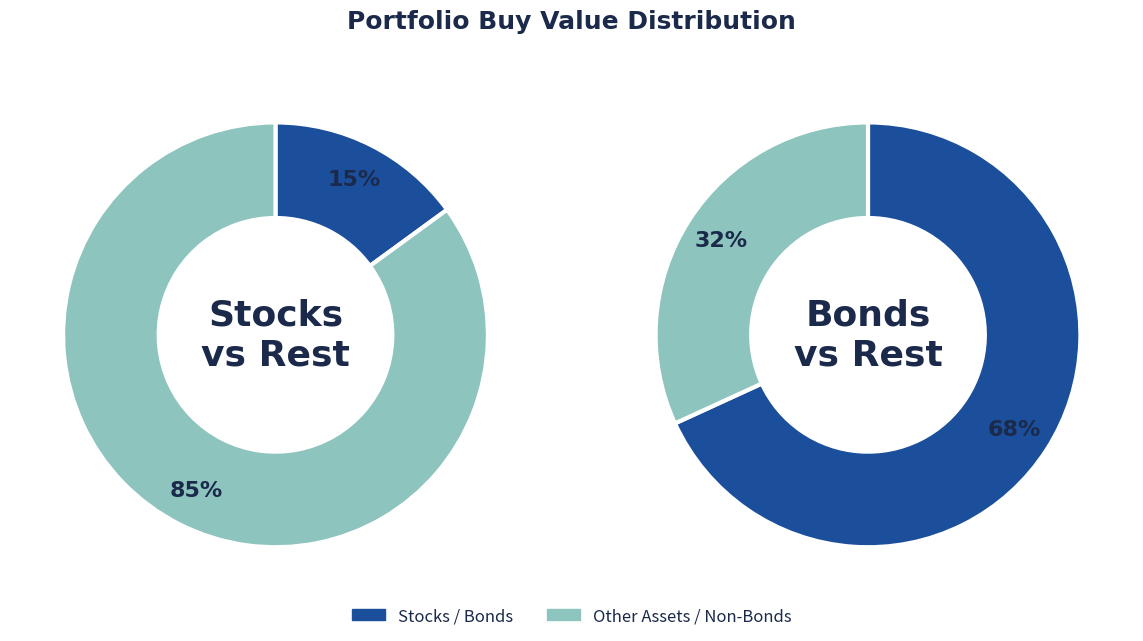

Is the sum of Long term US bonds (20-25 year) and Stocks greater than half?

Yes